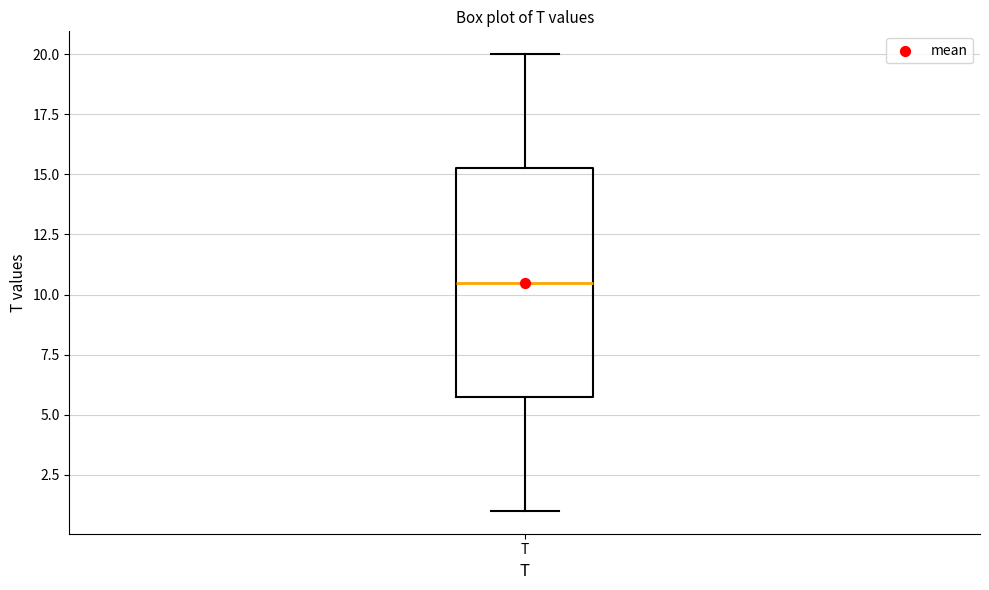

Transcribe this box plot: give where the median line is, the range the box spans, and where the two whiskers end, as read against the y-axis. The values are not printed on the chart, so give them approximately, as read against the axis.

median 10.5, box 6.0 to 15.5, whiskers 1.0 to 20.0